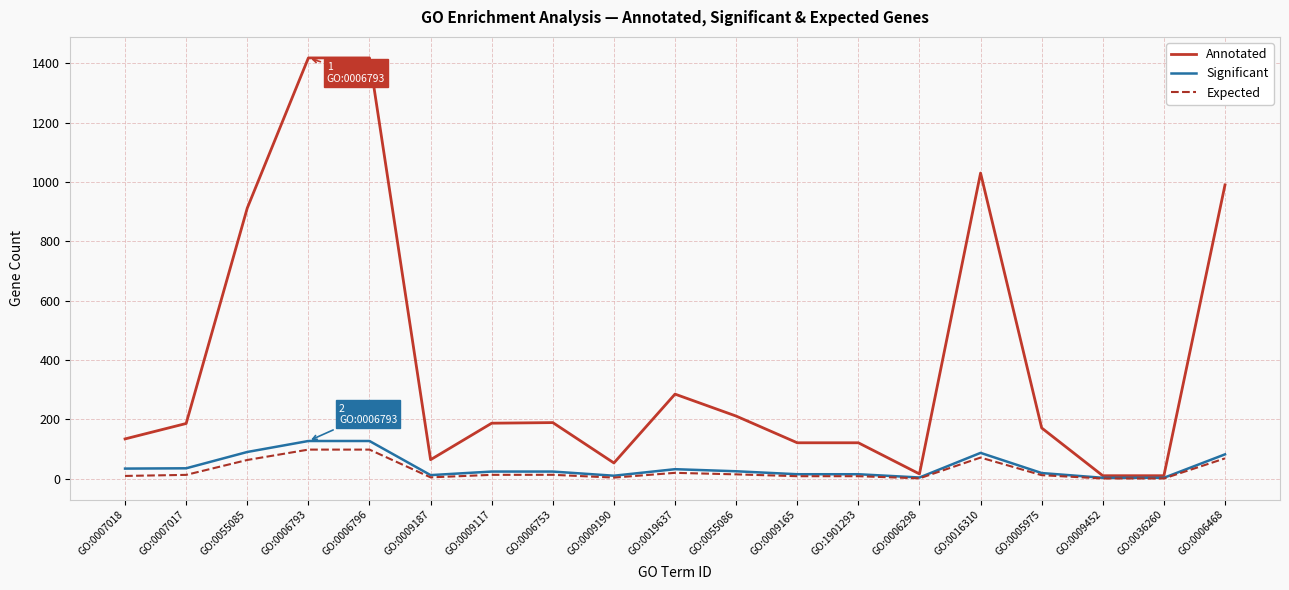

What is the smallest value displayed?

0.7